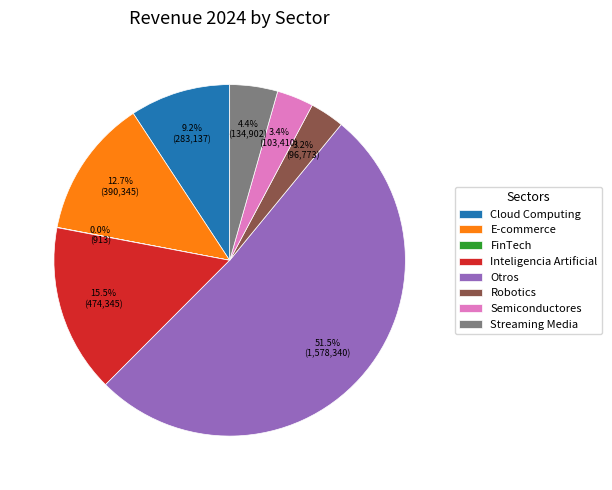

True or false: Otros accounts for 58% of the total.

False